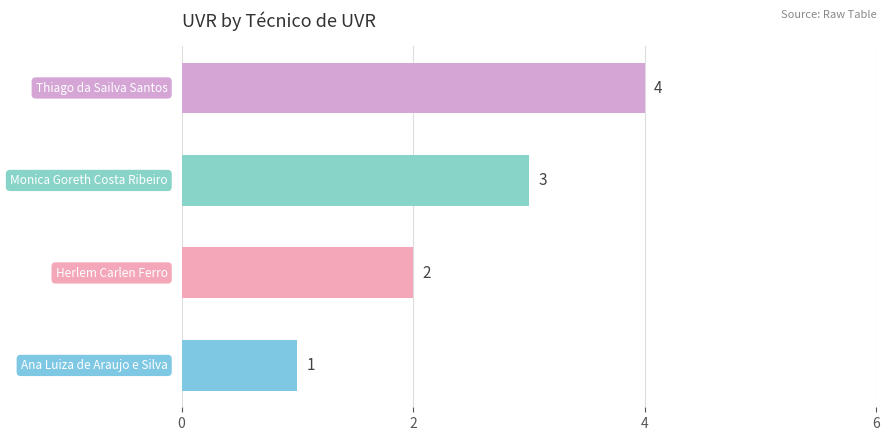

What is the maximum value shown in the chart?

4